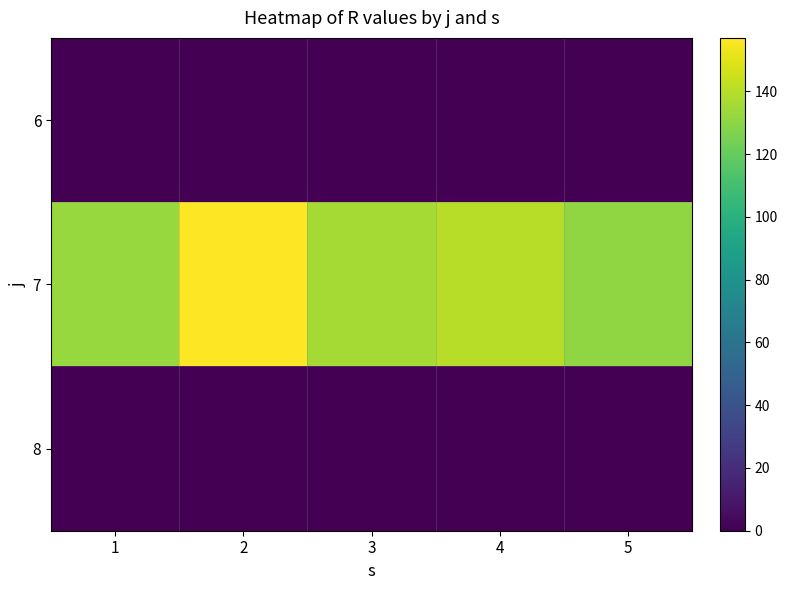

At which category does the chart reach its minimum across all series?

1